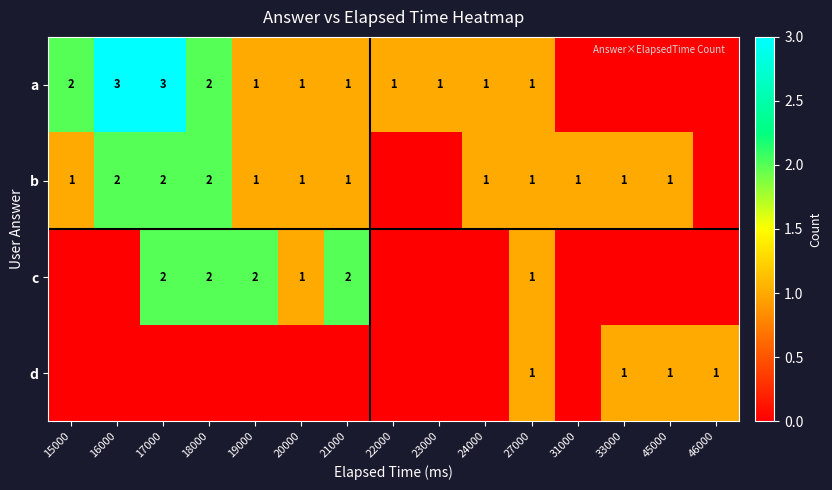

What is the sum of the c values at 21000 and 17000?

4